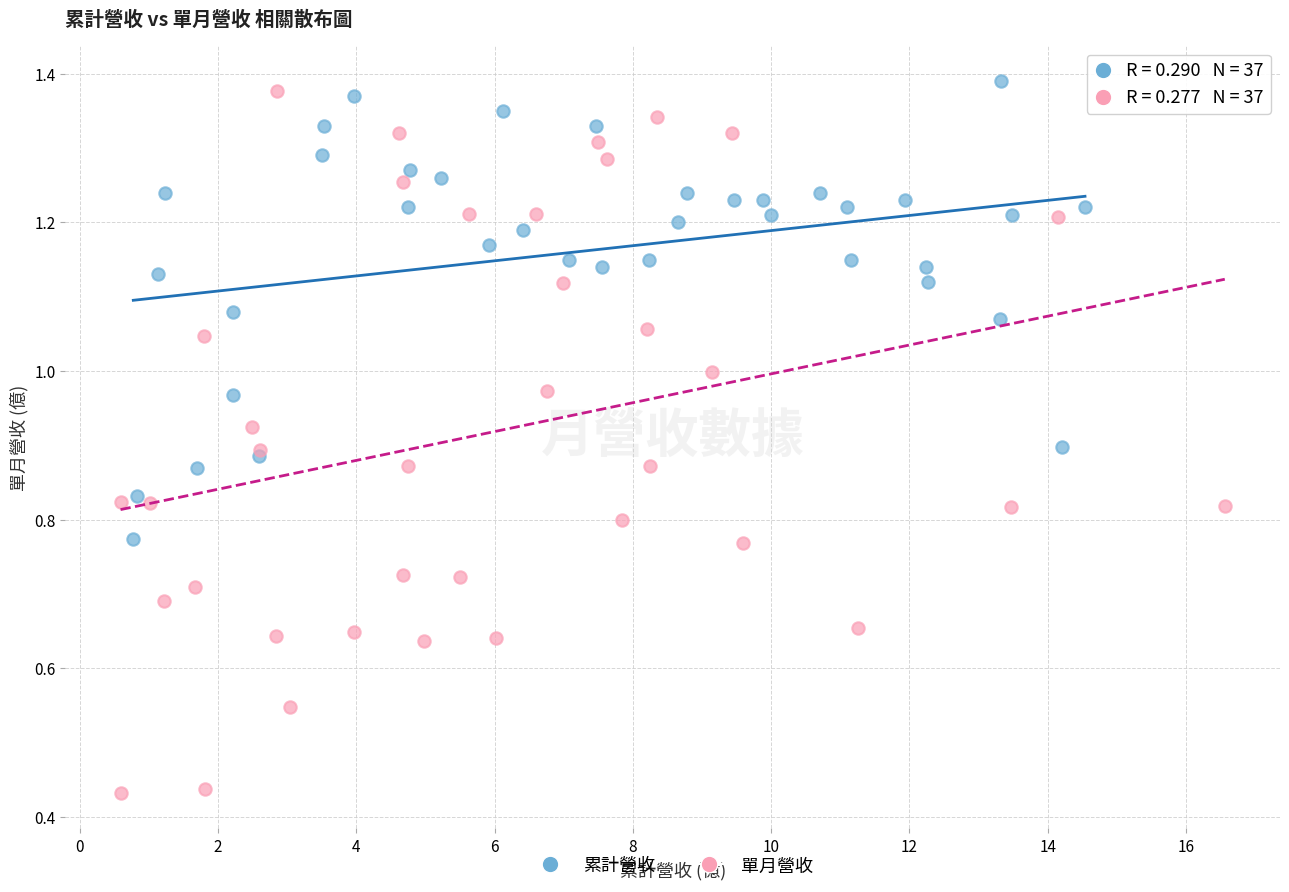

Which series has the largest Y range (max minus min)?

單月營收